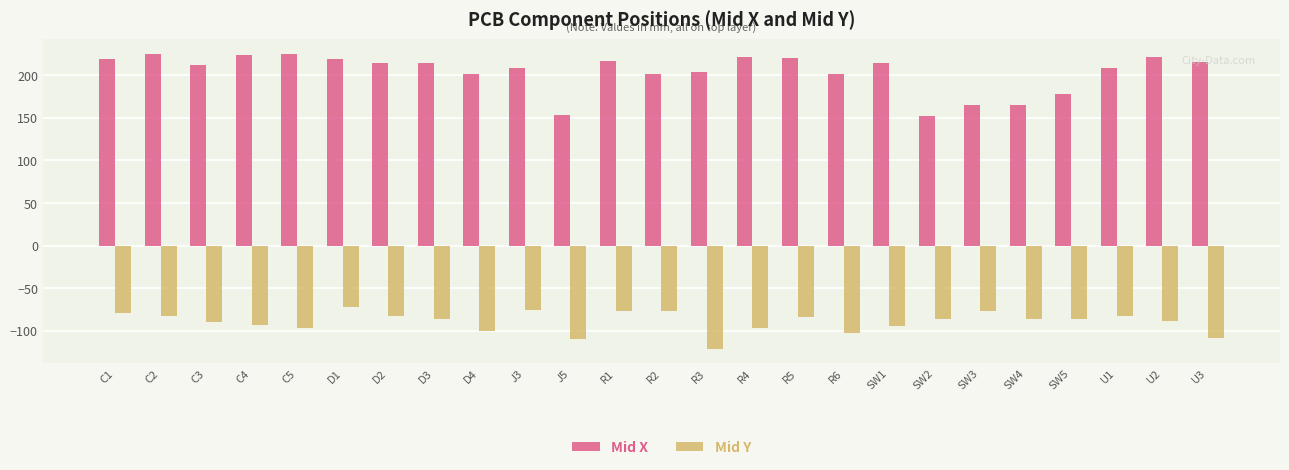

What is the lowest value of the Mid X series?

152.4